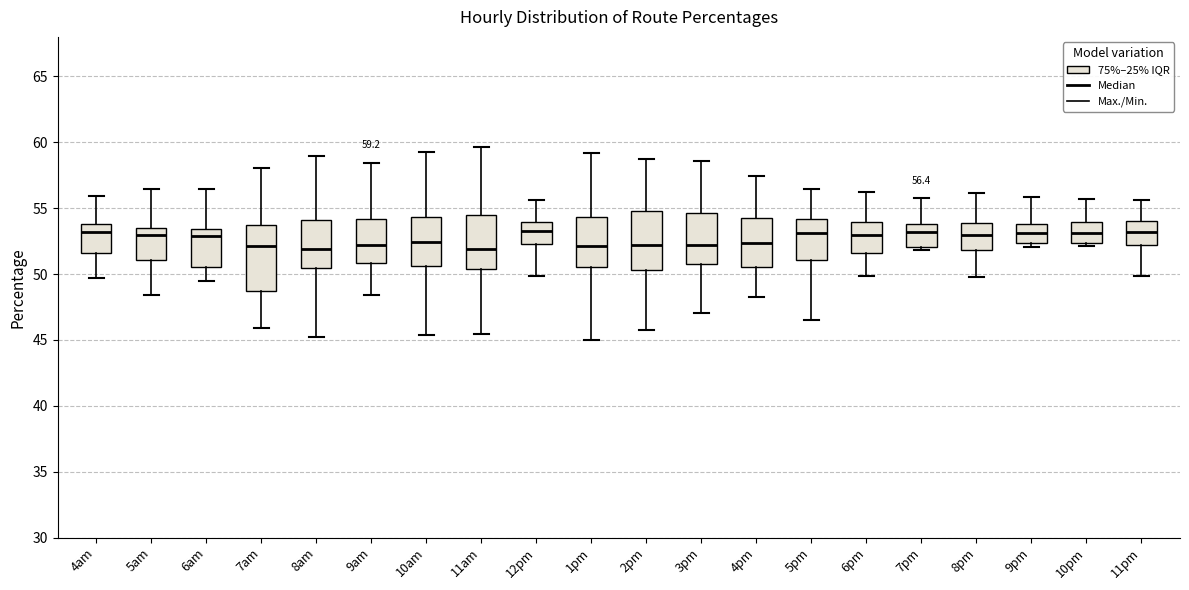

Comparing the boxes themselves (not the whiskers), which one is the tallest?

7am